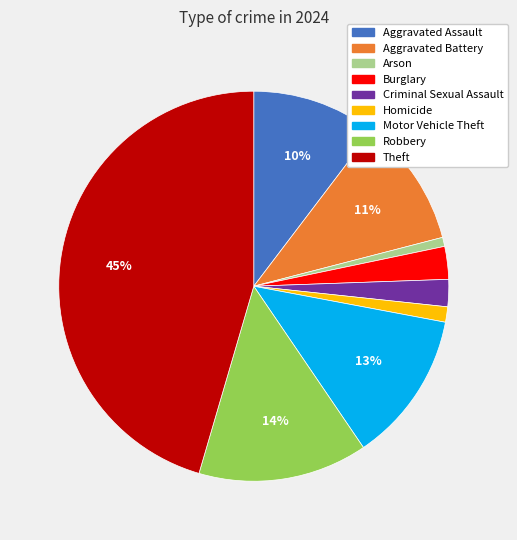

What is the ratio of the value at Motor Vehicle Theft to the value at Robbery?

0.9